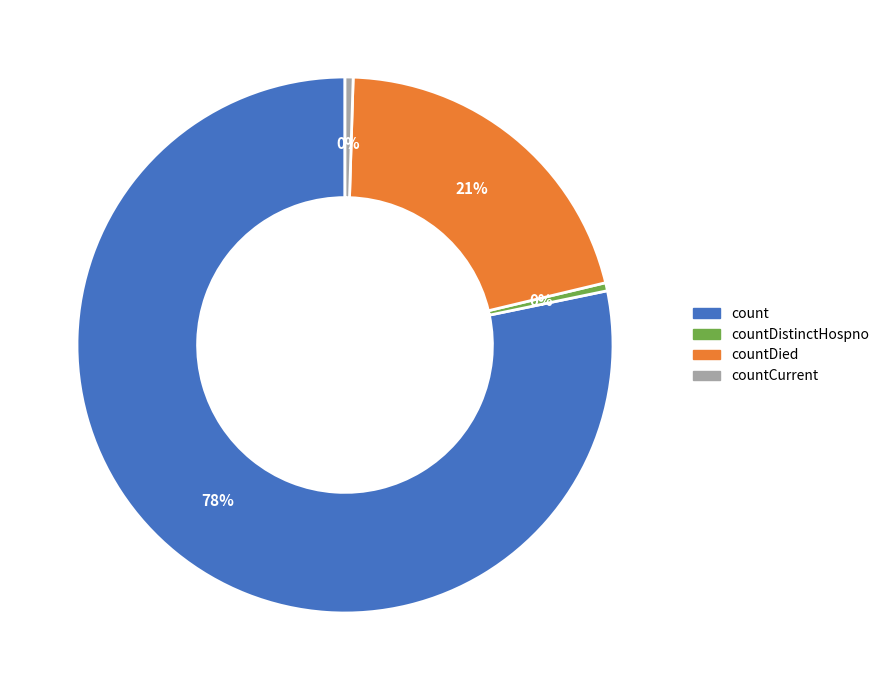

Is there any slice that represents more than half of the pie?

Yes